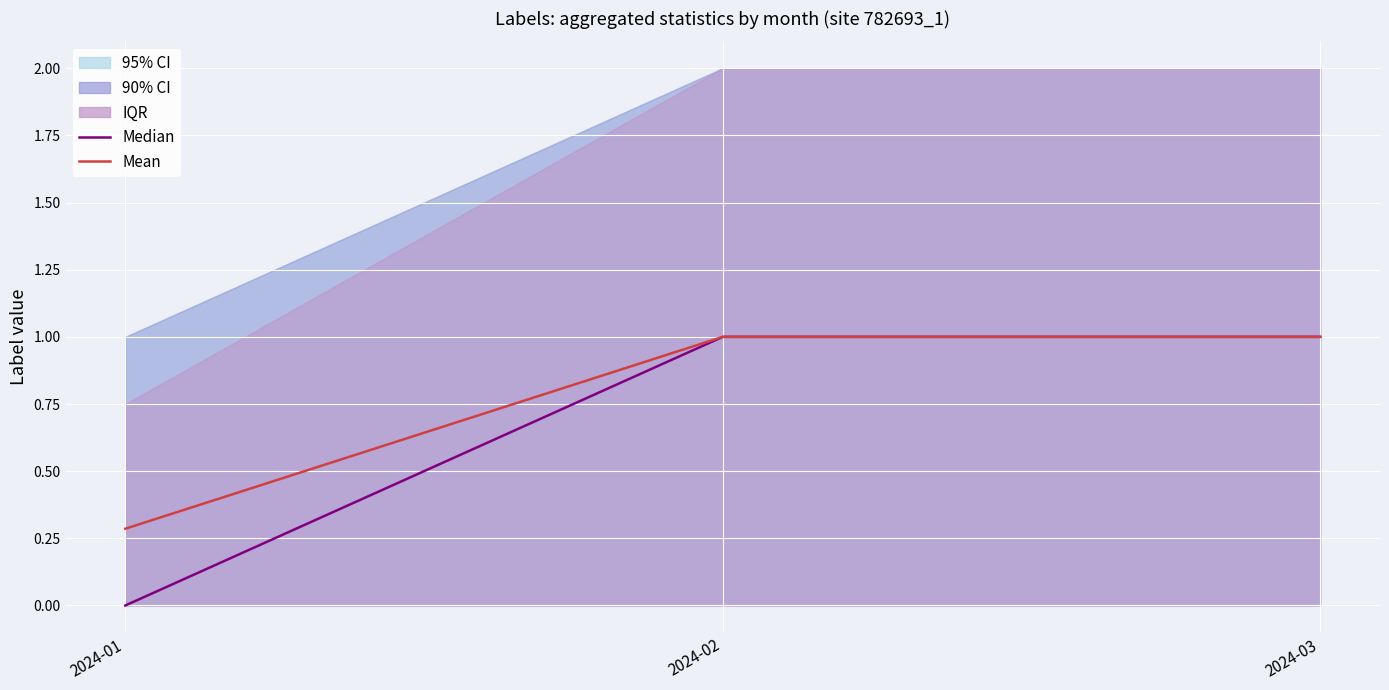

Between 2024-01 and 2024-03, which series saw the biggest shift?

Median